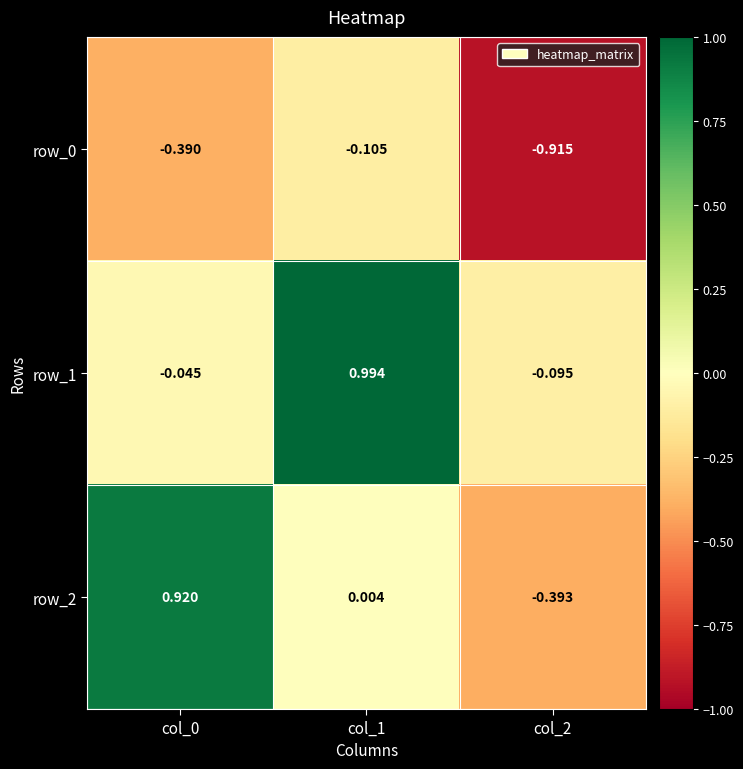

How many data points does each series have?

3